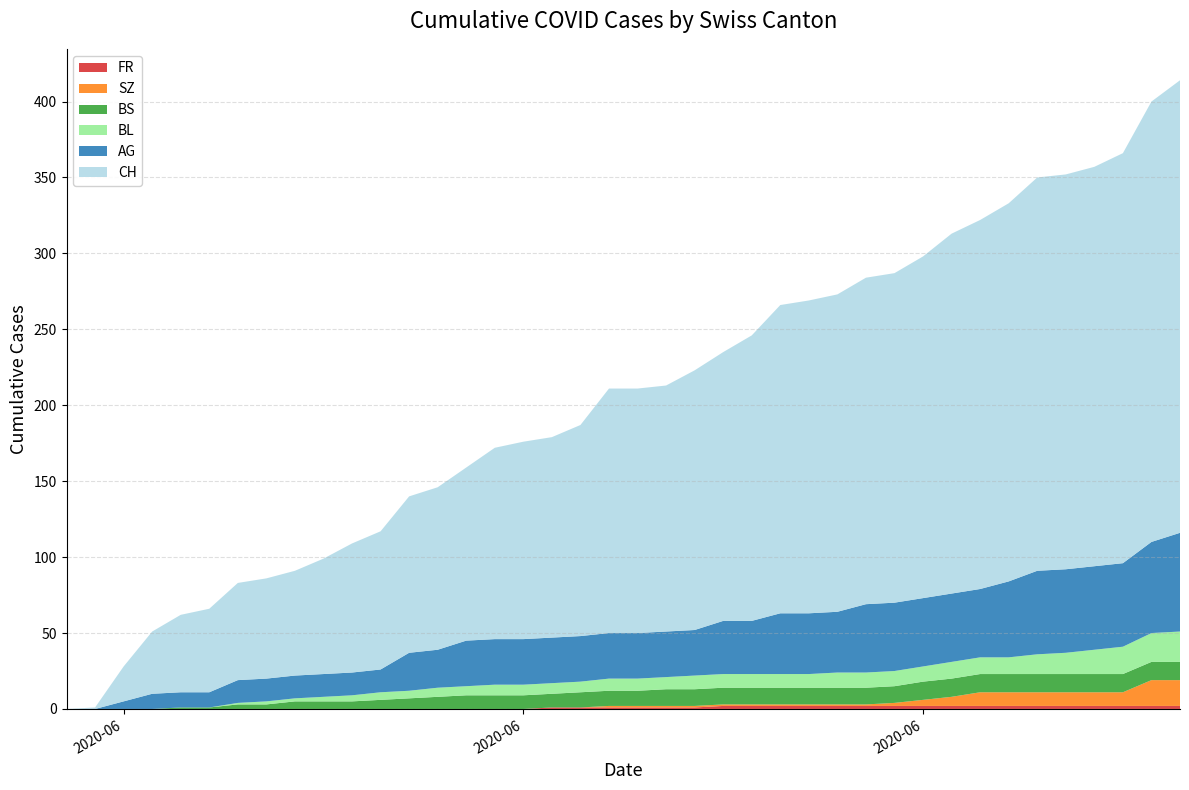

Reading left to right, transcribe all the data shown in this chart.

CH: 0	1	23	41	51	55	64	66	69	76	85	91	103	107	114	126	130	132	139	161	161	162	171	177	188	203	206	209	215	217	225	237	243	249	259	260	263	270	290	298
AG: 0	0	5	10	10	10	15	15	15	15	15	15	25	25	30	30	30	30	30	30	30	30	30	35	35	40	40	40	45	45	45	45	45	50	55	55	55	55	60	65
BL: 0	0	0	0	0	0	1	2	2	3	4	5	5	6	6	7	7	7	7	8	8	8	9	9	9	9	9	10	10	10	10	11	11	11	13	14	16	18	19	20
BS: 0	0	0	0	1	1	3	3	5	5	5	6	7	8	9	9	9	9	10	10	10	11	11	11	11	11	11	11	11	11	12	12	12	12	12	12	12	12	12	12
SZ: 0	0	0	0	0	0	0	0	0	0	0	0	0	0	0	0	0	0	0	1	1	1	1	1	1	1	1	1	1	2	4	6	9	9	9	9	9	9	17	17
FR: 0	0	0	0	0	0	0	0	0	0	0	0	0	0	0	0	0	1	1	1	1	1	1	2	2	2	2	2	2	2	2	2	2	2	2	2	2	2	2	2